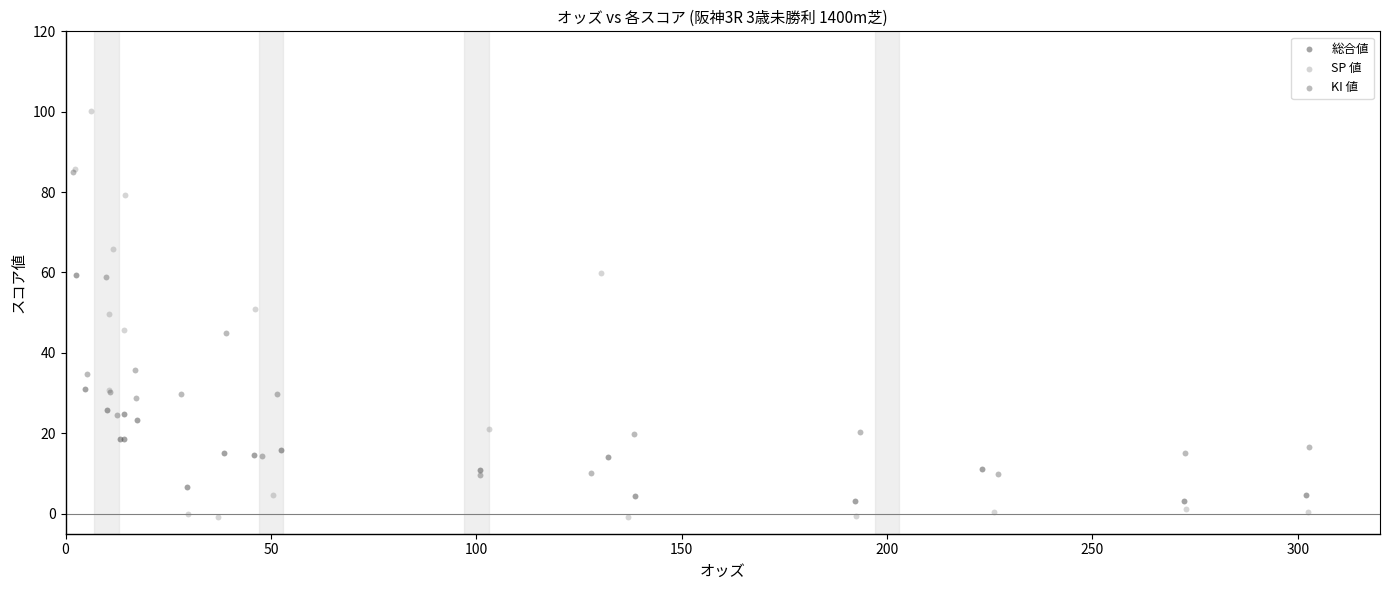

Which series has the widest spread of Y values?

SP 値